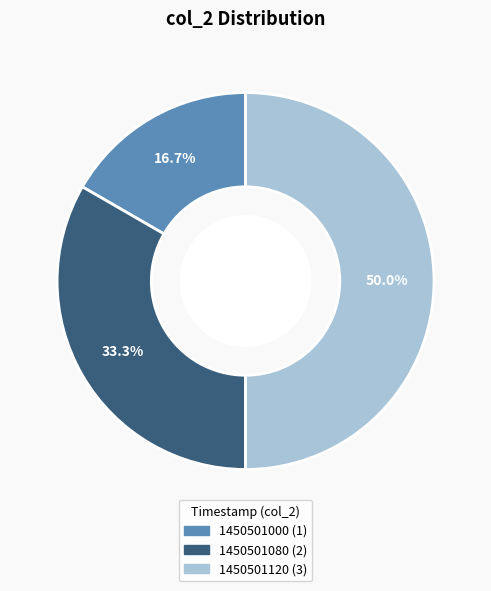

To the nearest percent, what is the difference between the 1450501080 and 1450501120 slice percentages?

17%